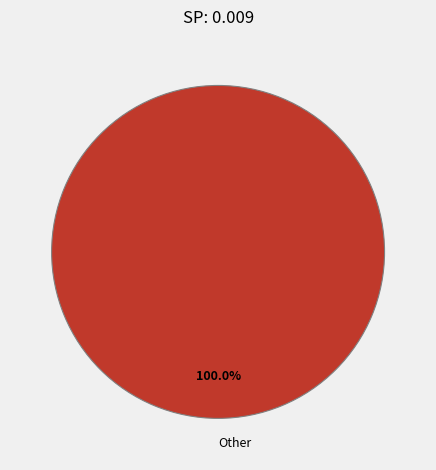

Which category accounts for the majority?

Other